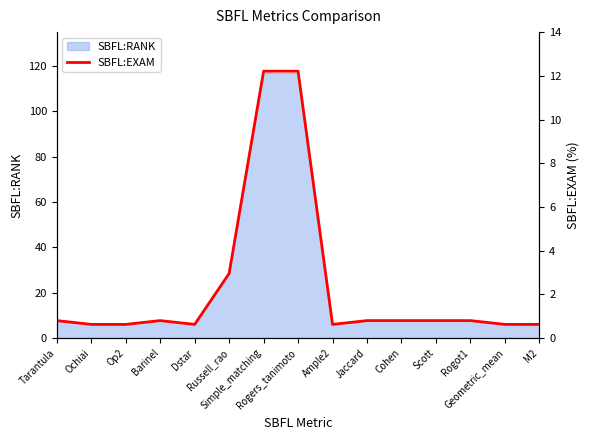

At which label is the value closest to 6?

Russell_rao